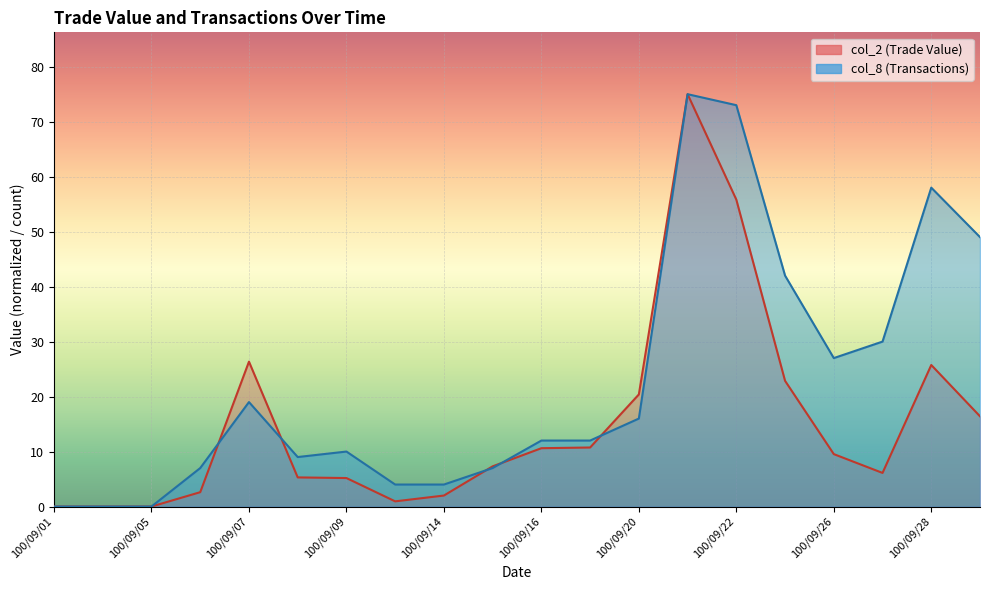

What is the value of the col_2 (Trade Value) point at the 10th from the left?

7.3